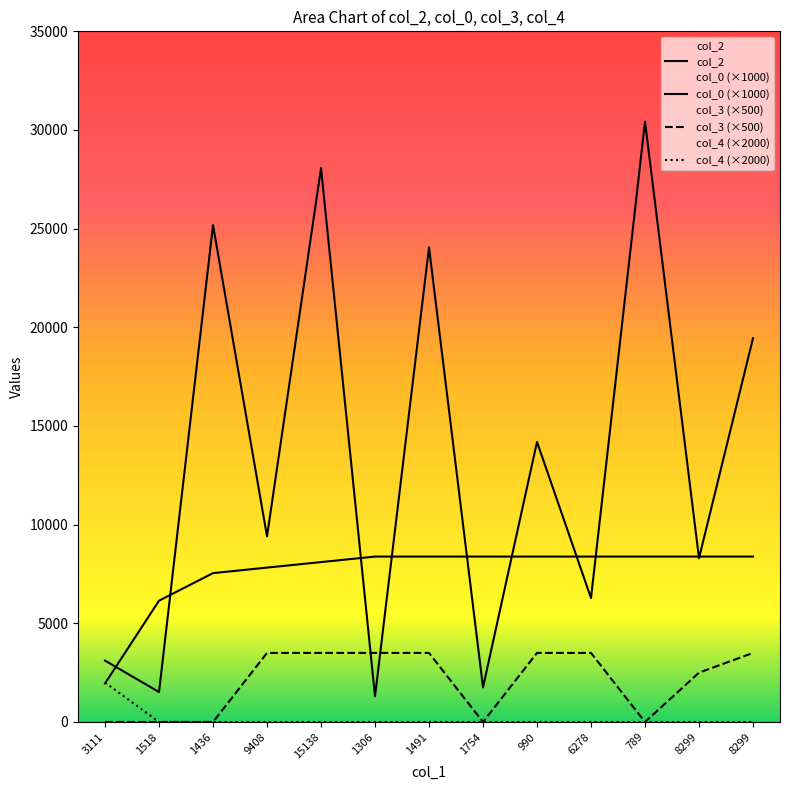

How many intersections are there between col_4 (×2000) and col_0 (×1000)?

1